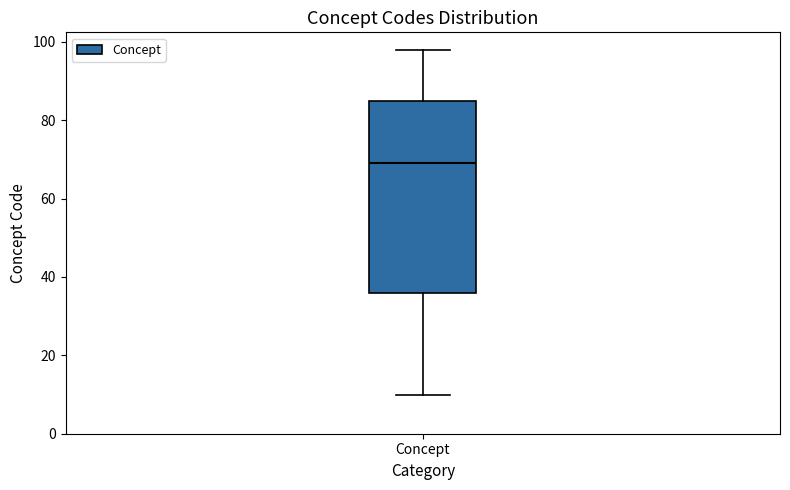

Read this box plot against the y-axis: the position of the median line, the range covered by the box, and the ends of both whiskers. The values are not printed on the chart, so give them approximately, as read against the axis.

median 70, box 36 to 86, whiskers 10 to 98